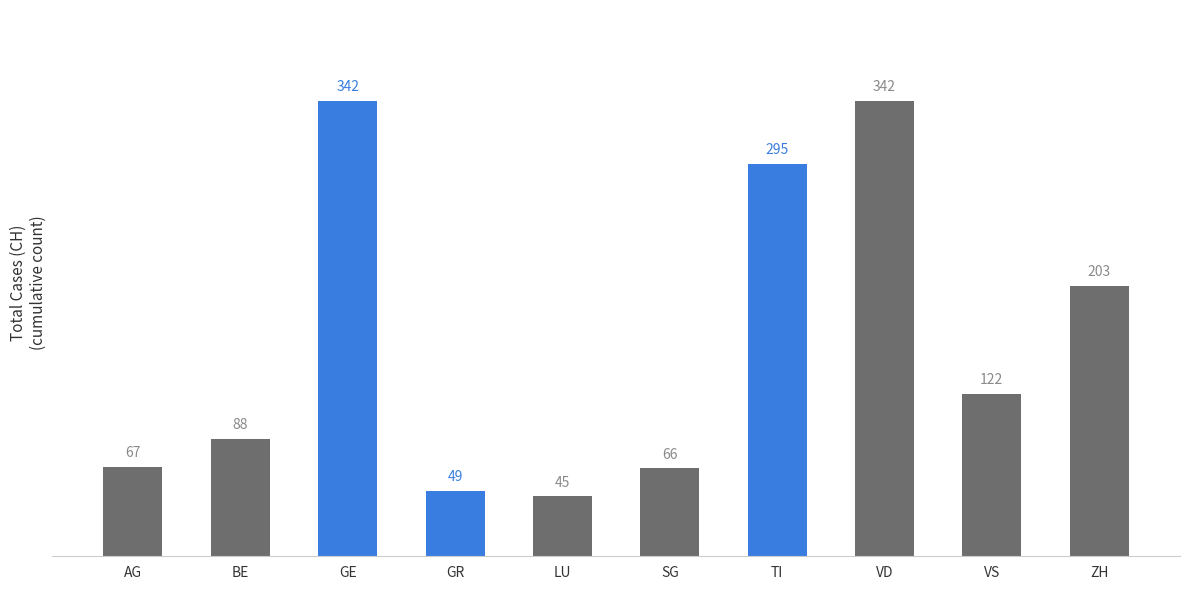

What value does the data have at GE, to the nearest 5?

340